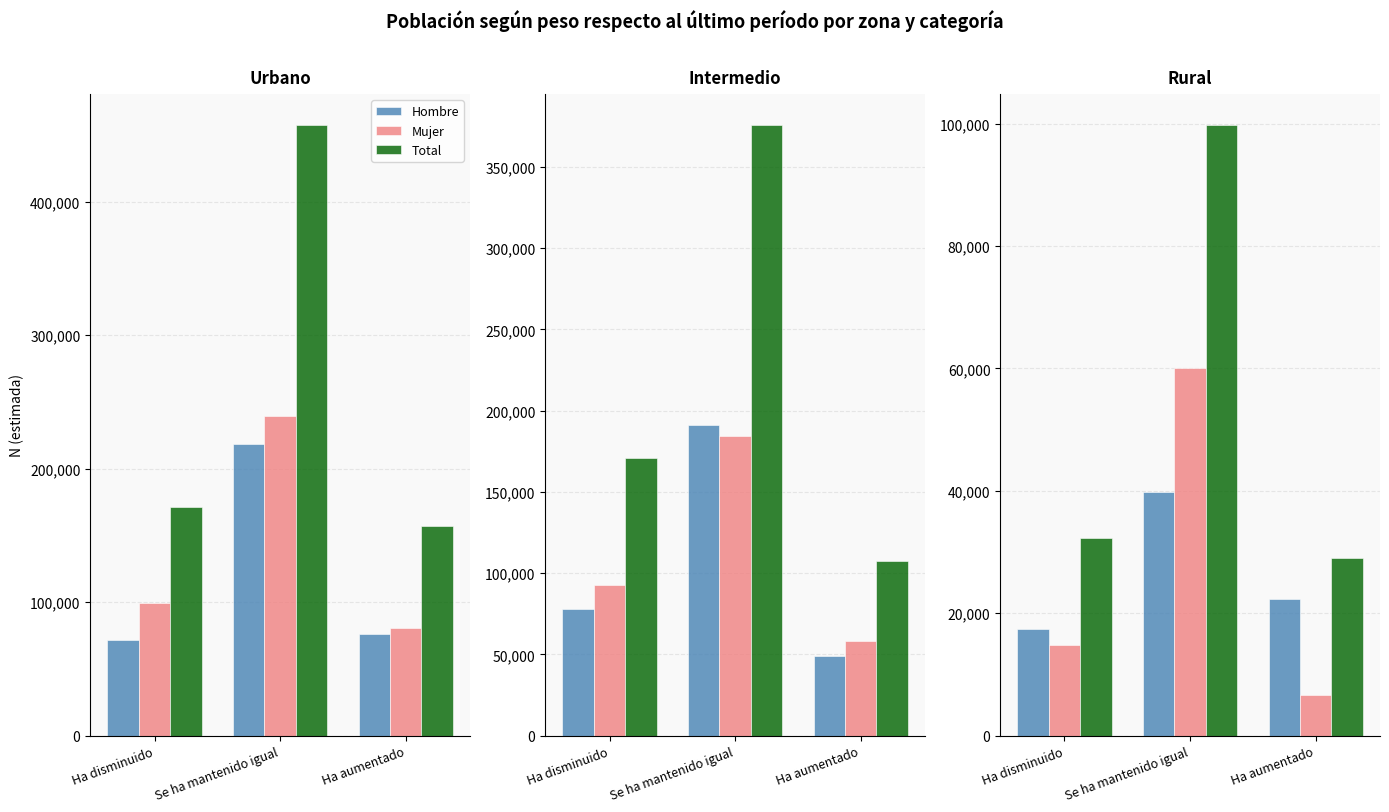

What is the difference between the maximum and second lowest values in the Mujer series?

45101